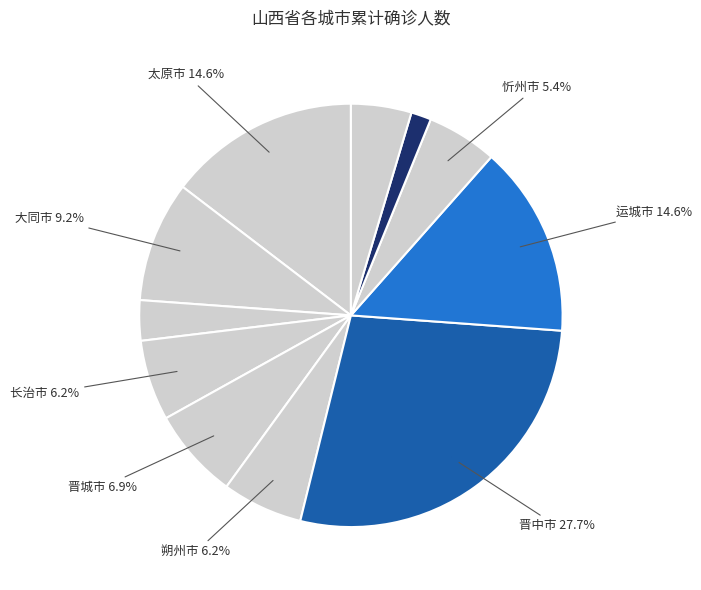

How many segments does this pie chart have?

11